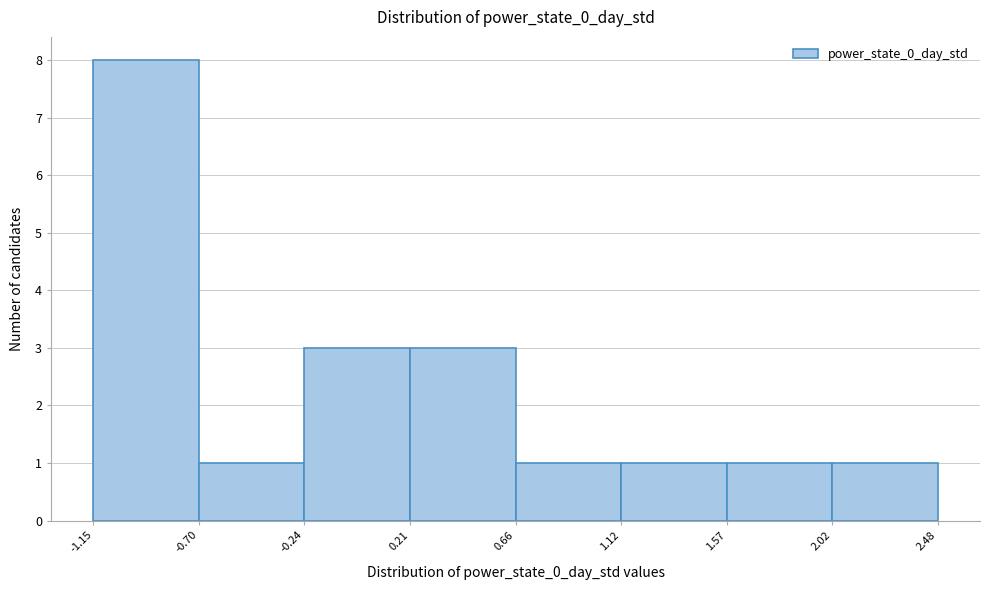

How tall is the bar that spans 2.02 to 2.48 on the x-axis? The values are not printed on the chart, so give them approximately, as read against the axis.

1